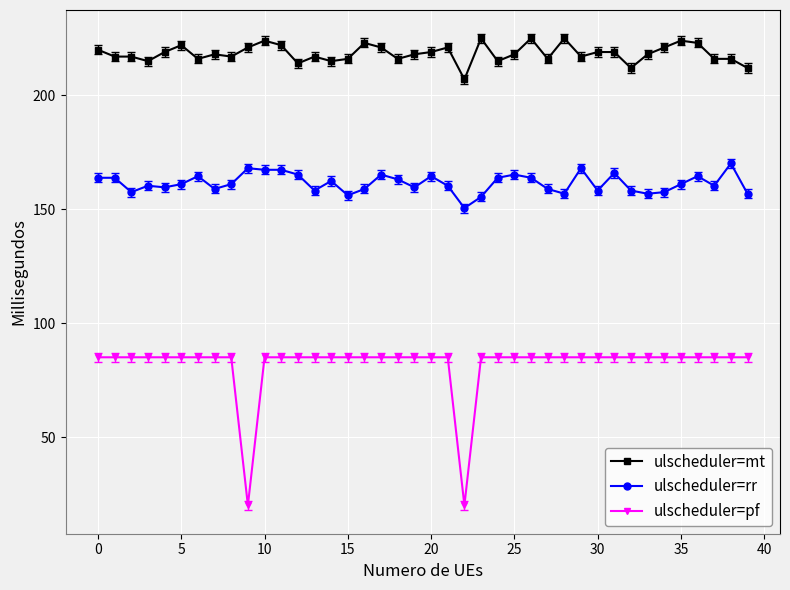

True or false: ulscheduler=rr has more than 2 points higher than both neighbors.

True